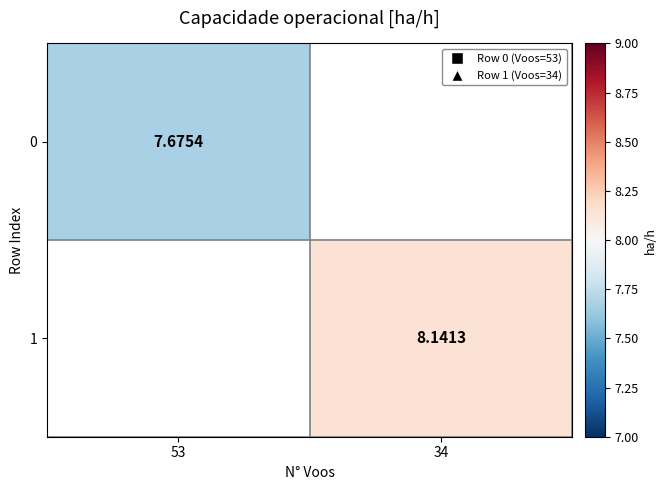

List the labels in order of 1 value, smallest first.

53, 34